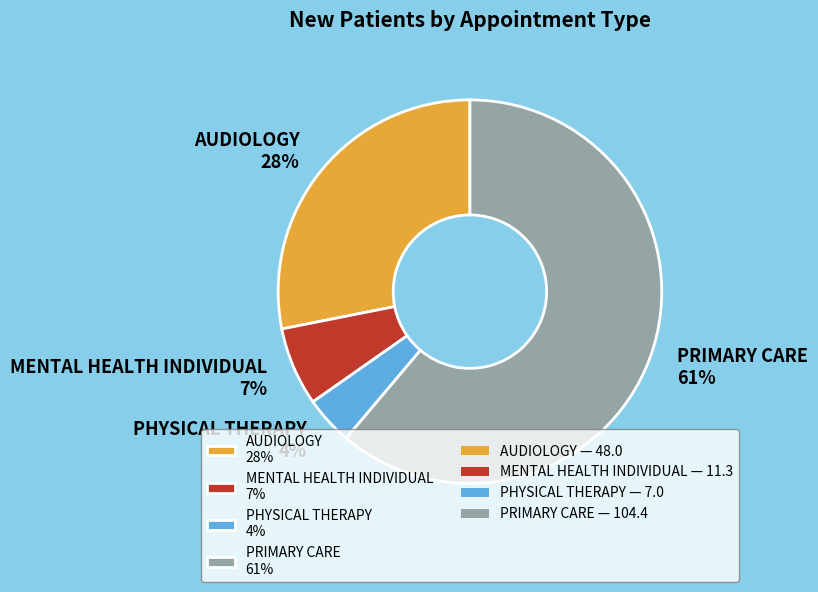

Is it true that AUDIOLOGY is 28% of the pie?

True